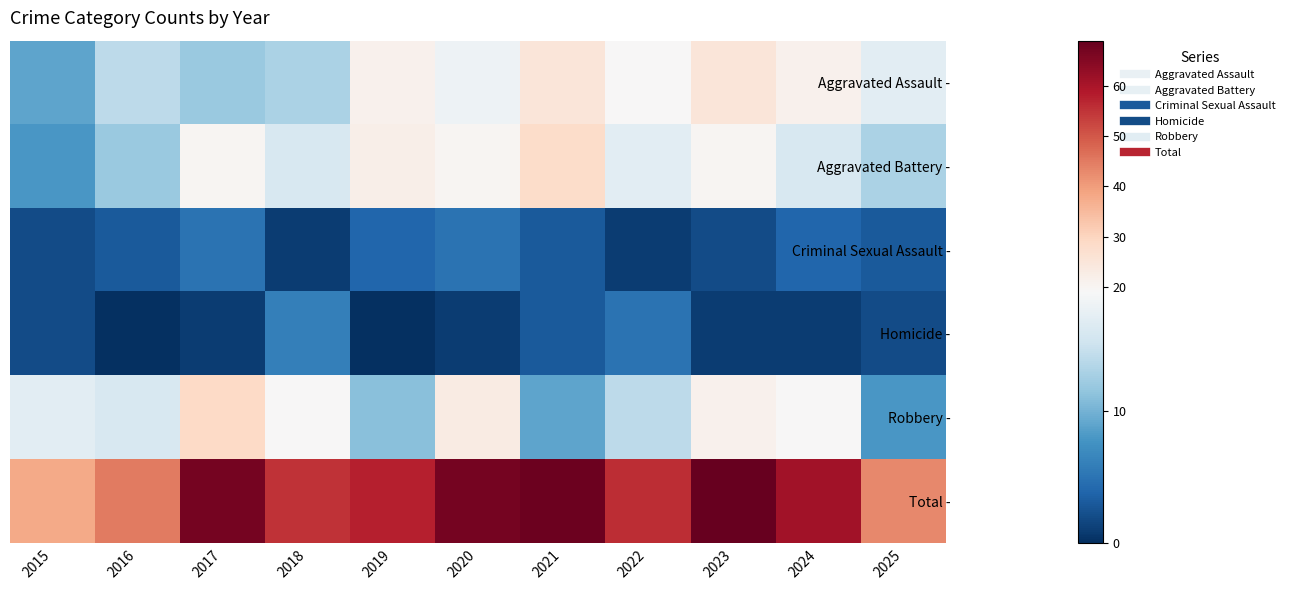

How many categories are shown in the chart?

11